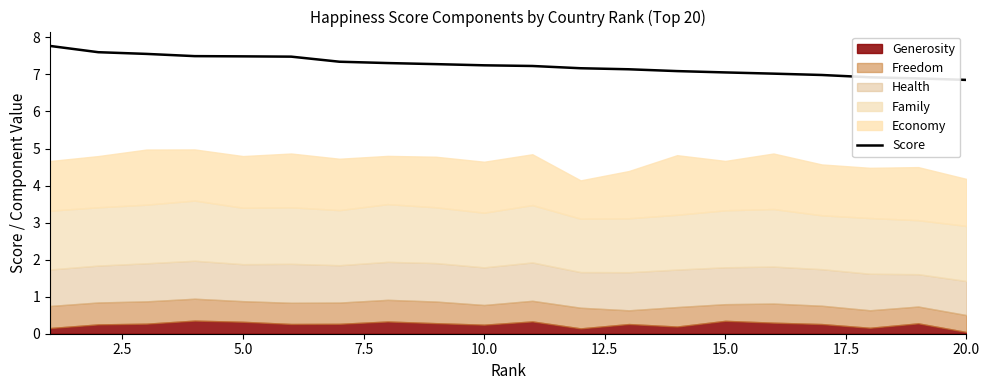

True or false: Score has a value of 4.1 at 20.0.

False